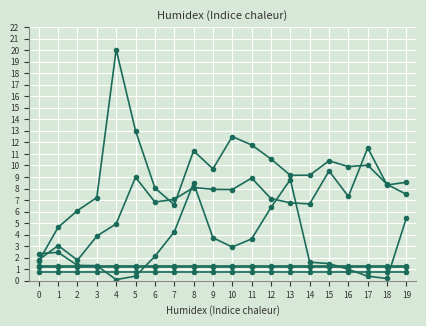

How many lines are shown in the chart?

6